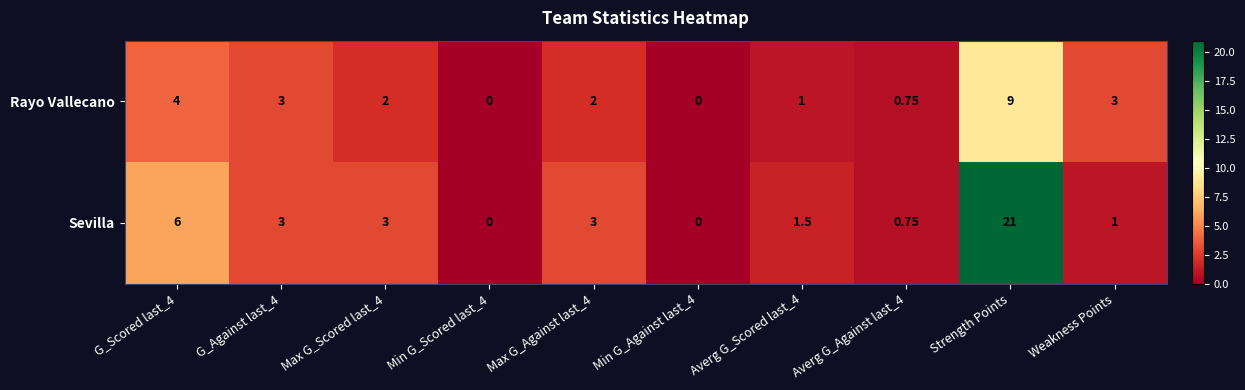

At which category is the sum across all series the highest?

Strength Points